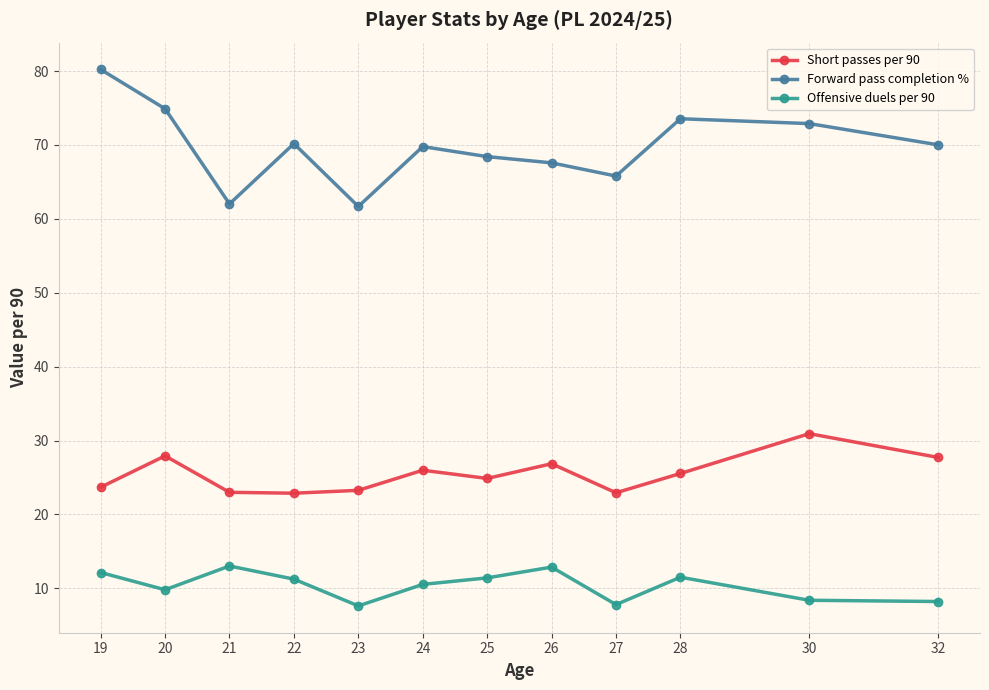

The value of Forward pass completion % at 28 is 30.2. True or false?

False